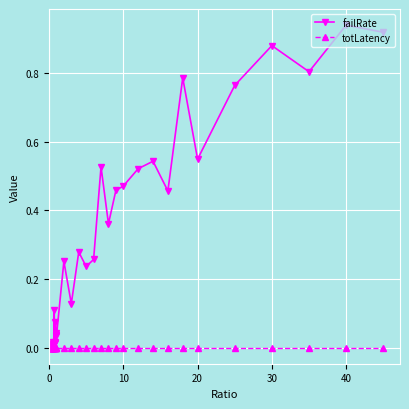

What are all the series names shown in the legend?

failRate, totLatency